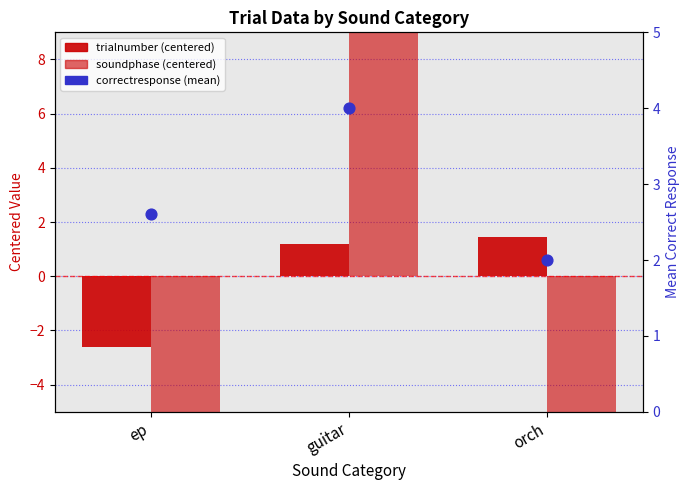

Is the value of soundphase (centered) at ep greater than the value of correctresponse (mean) at orch?

No